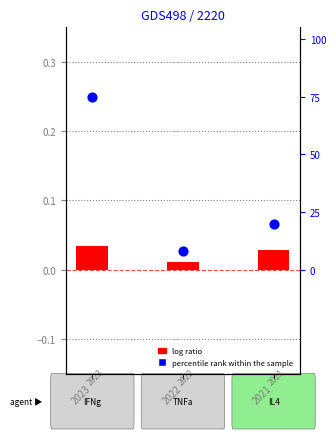

What are all the series names shown in the legend?

log ratio, percentile rank within the sample